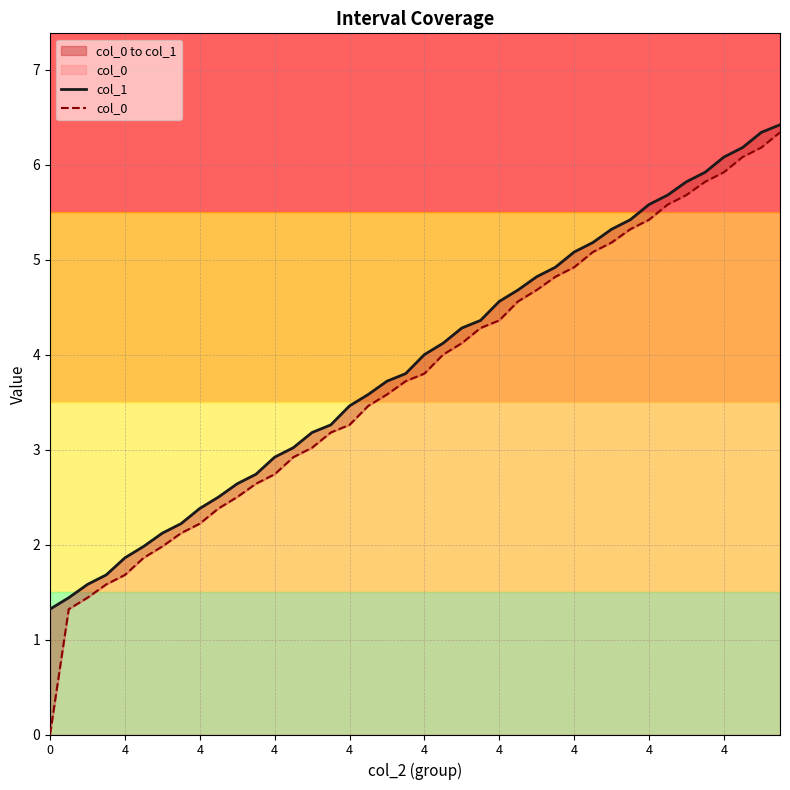

Reading right to left, extract all data points from this chart.

col_1: 6.4	6.3	6.2	6.1	5.9	5.8	5.7	5.6	5.4	5.3	5.2	5.1	4.9	4.8	4.7	4.6	4.4	4.3	4.1	4.0	3.8	3.7	3.6	3.5	3.3	3.2	3.0	2.9	2.7	2.6	2.5	2.4	2.2	2.1	2.0	1.9	1.7	1.6	1.4	1.3
col_0: 6.3	6.2	6.1	5.9	5.8	5.7	5.6	5.4	5.3	5.2	5.1	4.9	4.8	4.7	4.6	4.4	4.3	4.1	4.0	3.8	3.7	3.6	3.5	3.3	3.2	3.0	2.9	2.7	2.6	2.5	2.4	2.2	2.1	2.0	1.9	1.7	1.6	1.4	1.3	0.0